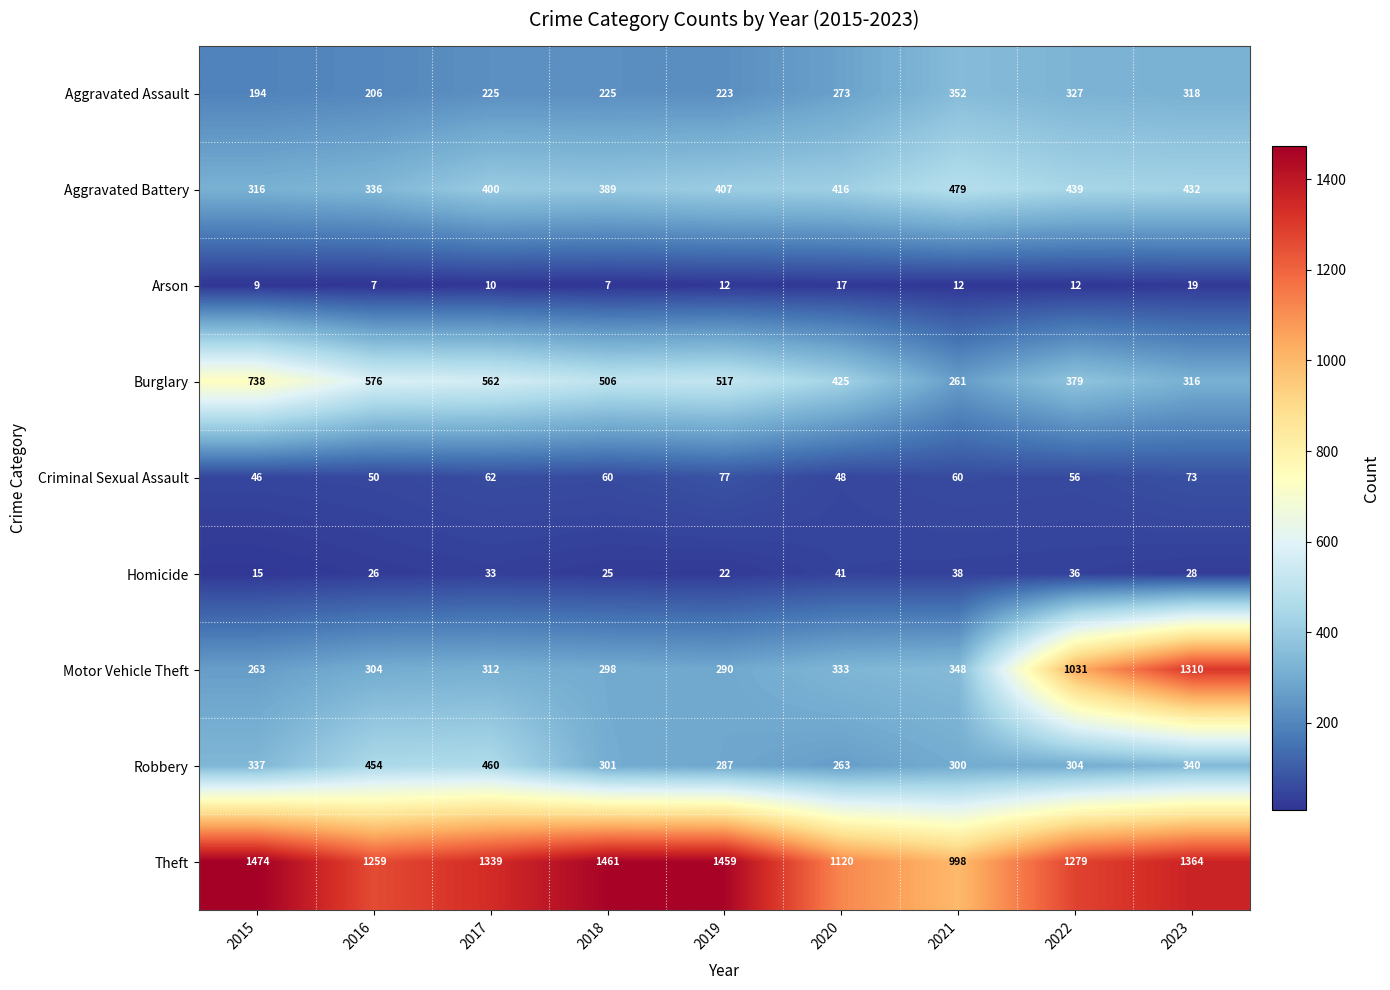

What is the average value of the Robbery series?

338